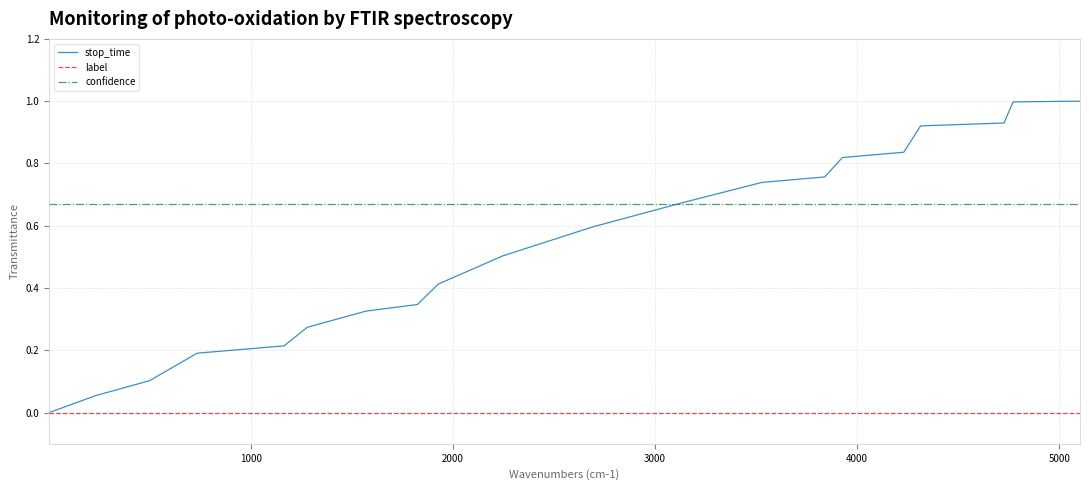

Which series has the largest total across all categories?

confidence